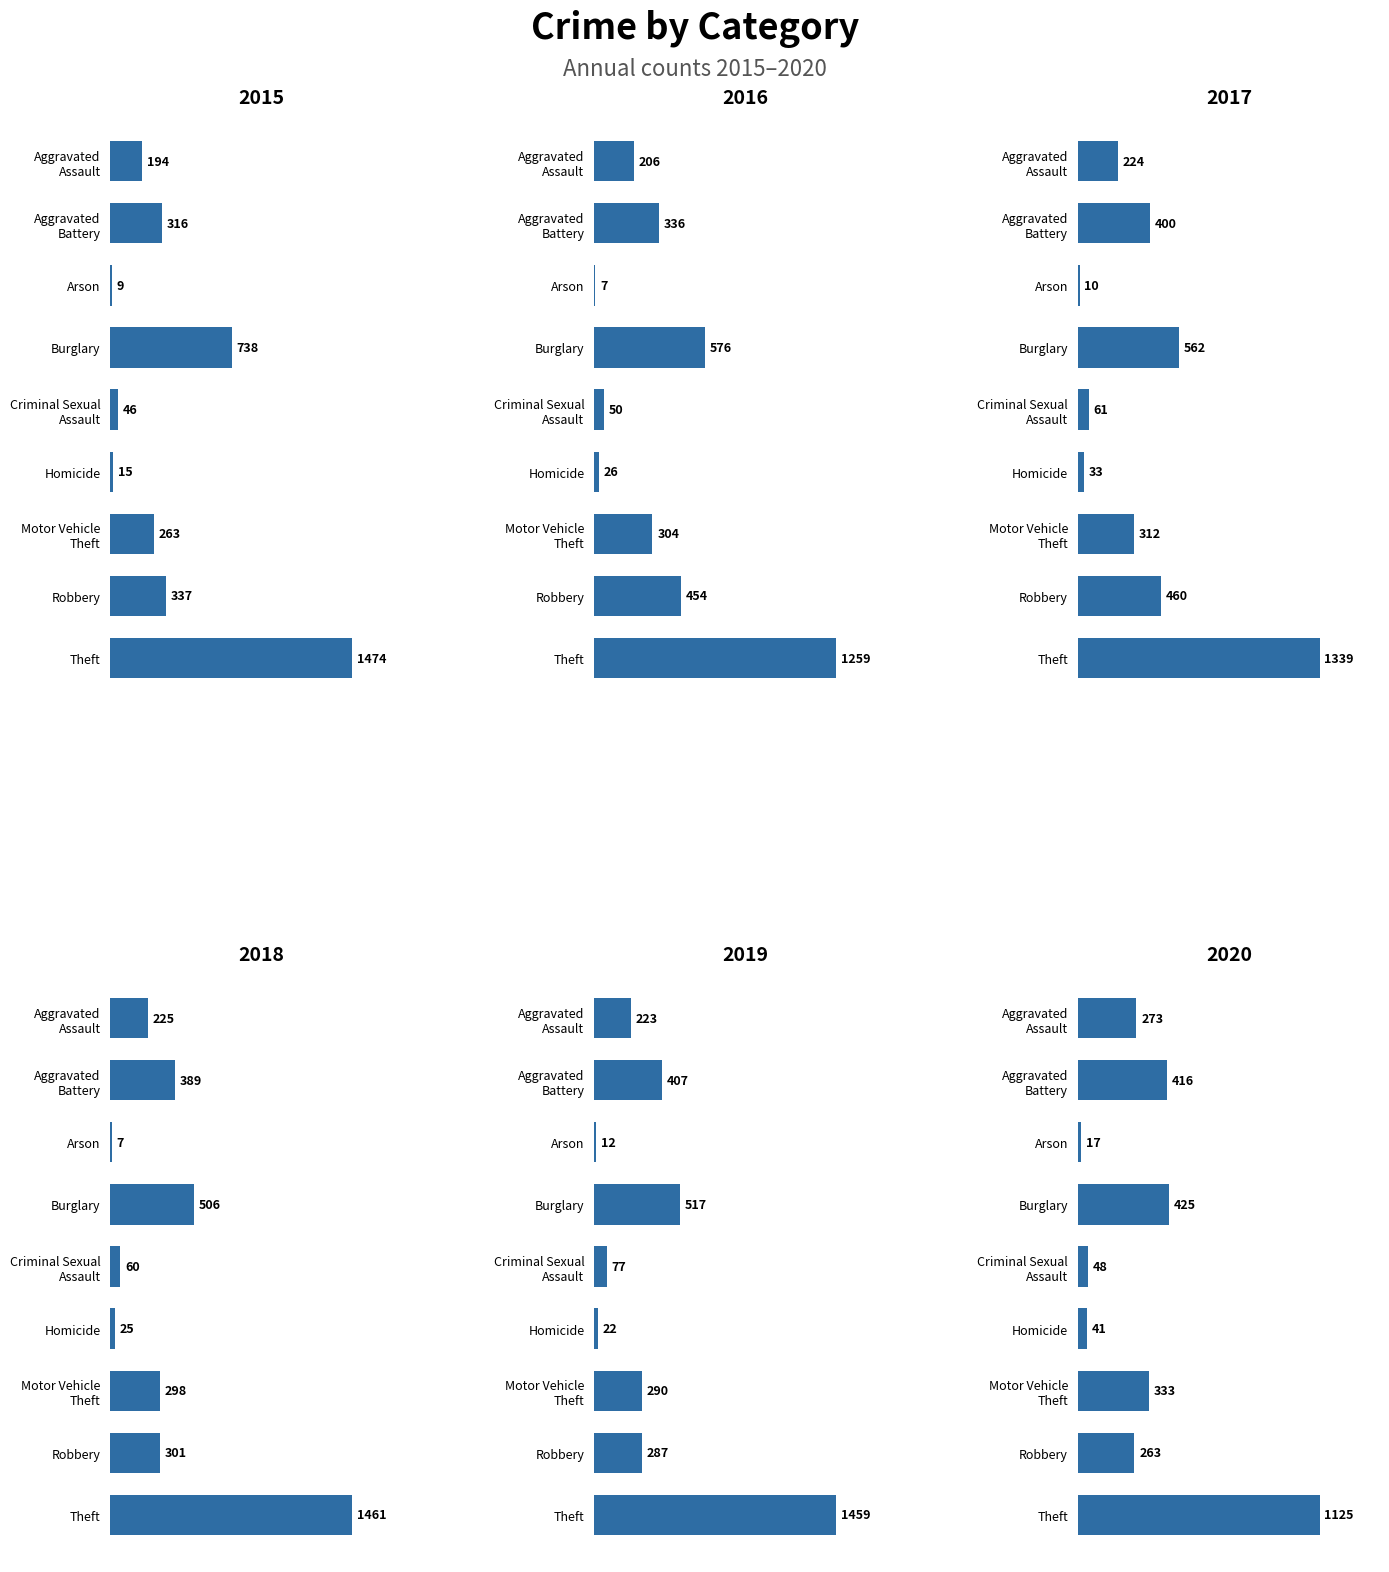

How many data points in 2020 are above 273?

4